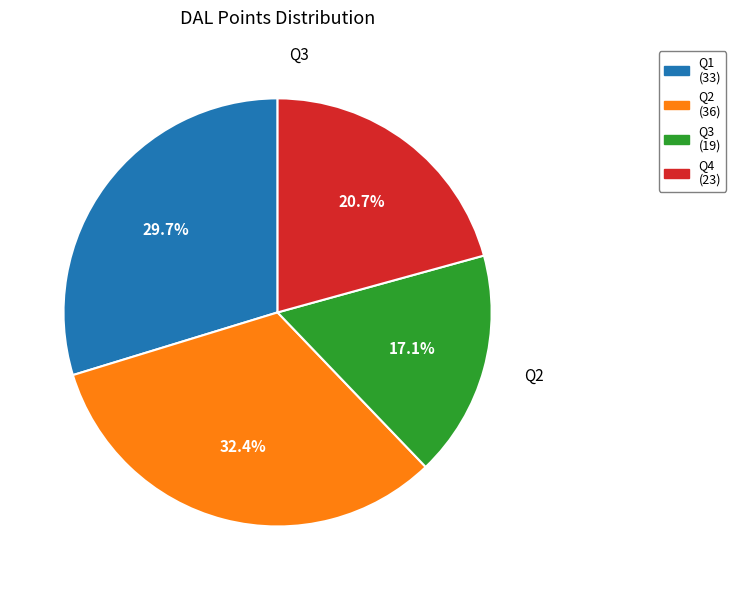

Is the sum of Q3 and Q2 greater than half?

No